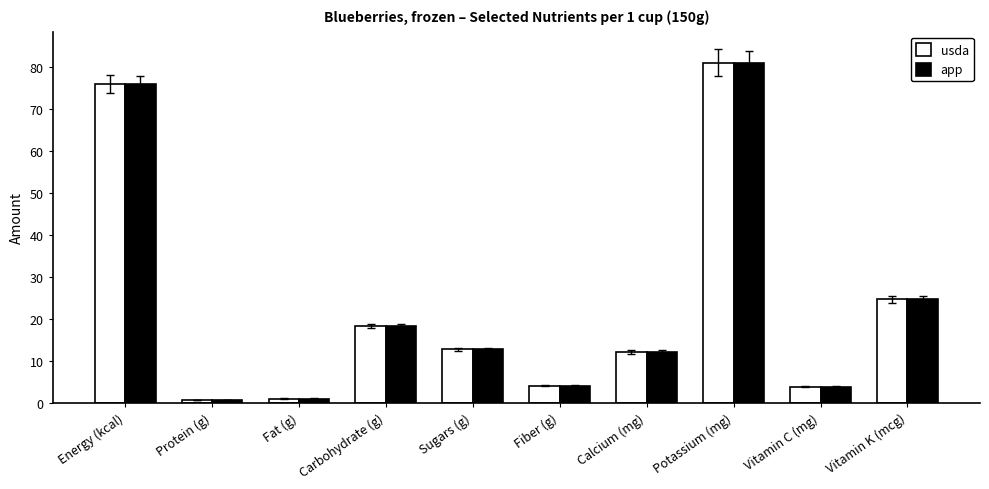

At which label is app closest to 40?

Vitamin K (mcg)